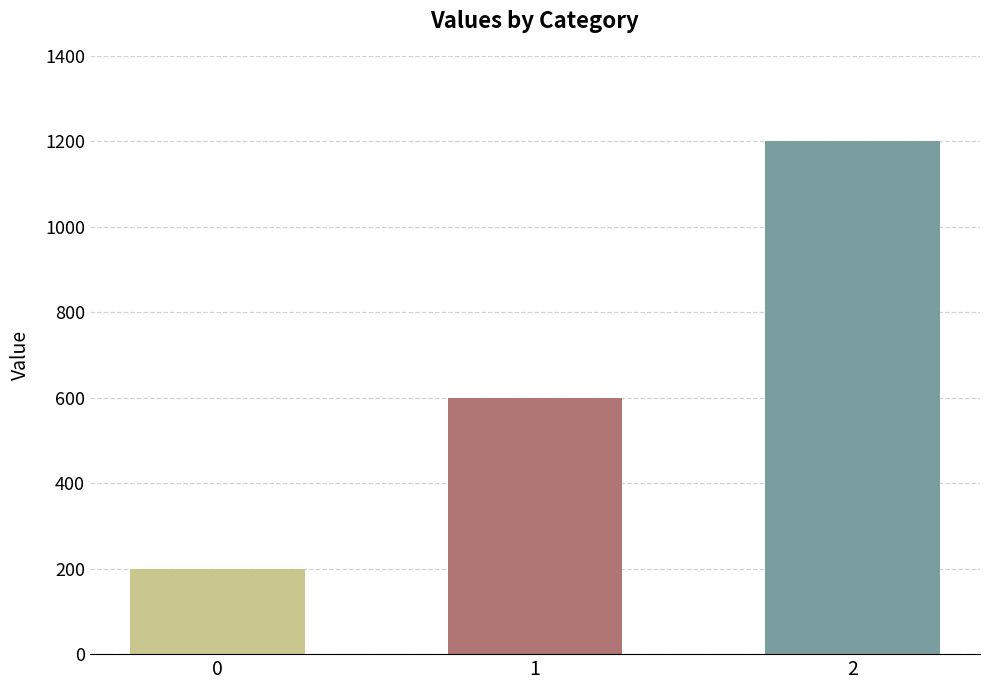

List the labels in order of value, smallest first.

0, 1, 2